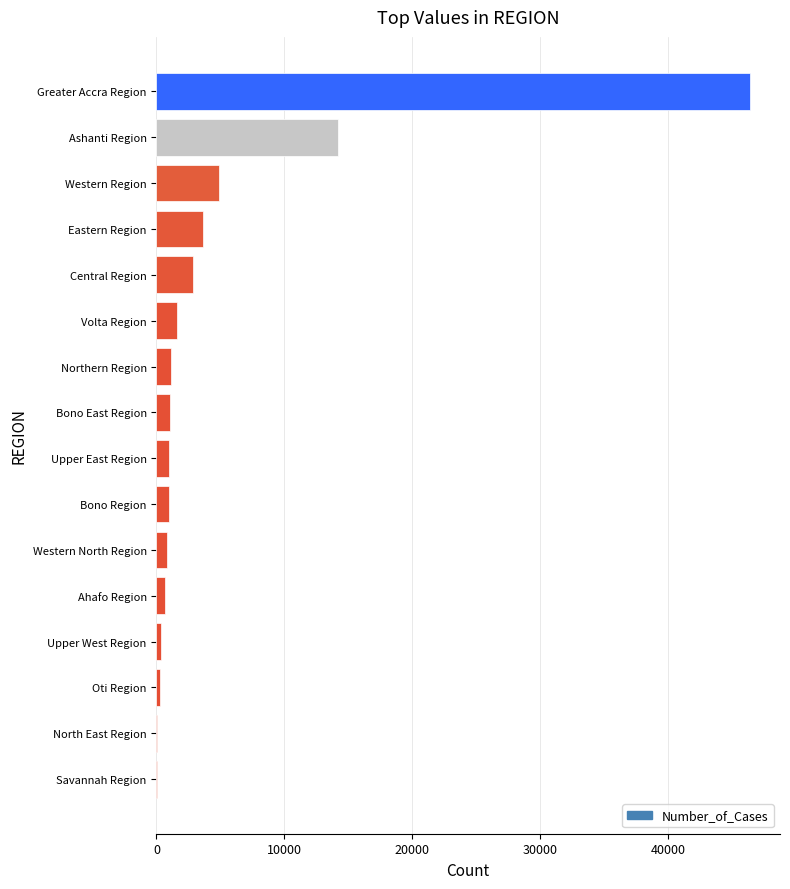

How many categories are shown in the chart?

16